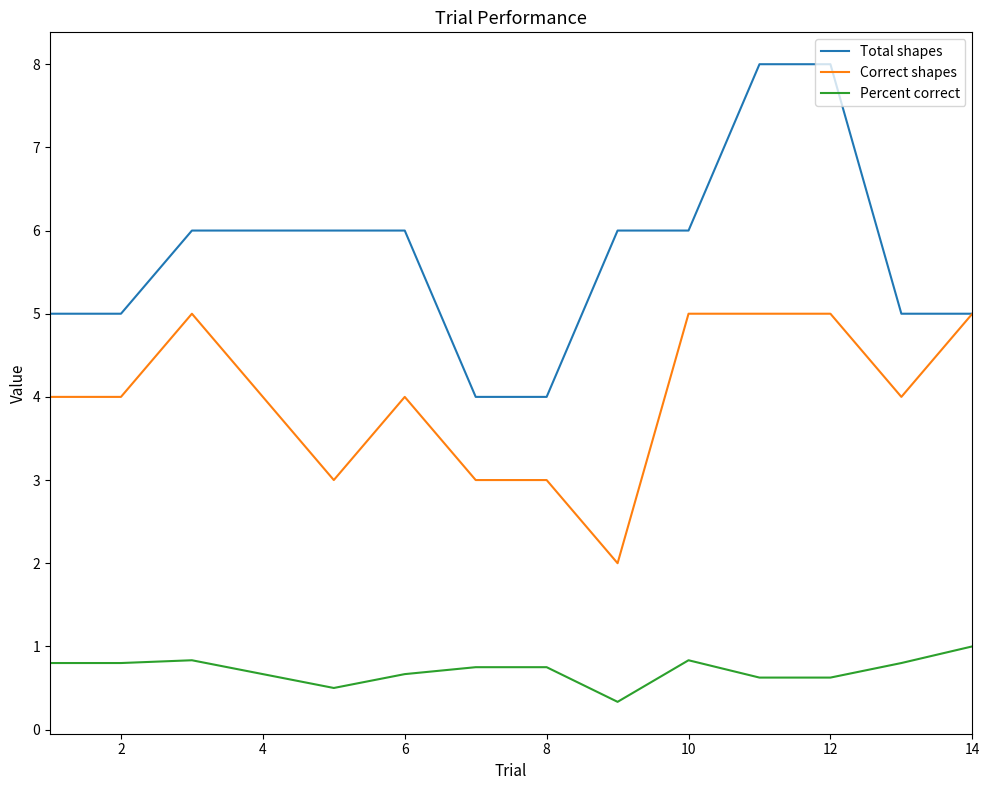

Reading right to left, what are all the values shown in this chart?

Total shapes: 5.0	5.0	8.0	8.0	6.0	6.0	4.0	4.0	6.0	6.0	6.0	6.0	5.0	5.0
Correct shapes: 5.0	4.0	5.0	5.0	5.0	2.0	3.0	3.0	4.0	3.0	4.0	5.0	4.0	4.0
Percent correct: 1.0	0.8	0.6	0.6	0.8	0.3	0.8	0.8	0.7	0.5	0.7	0.8	0.8	0.8